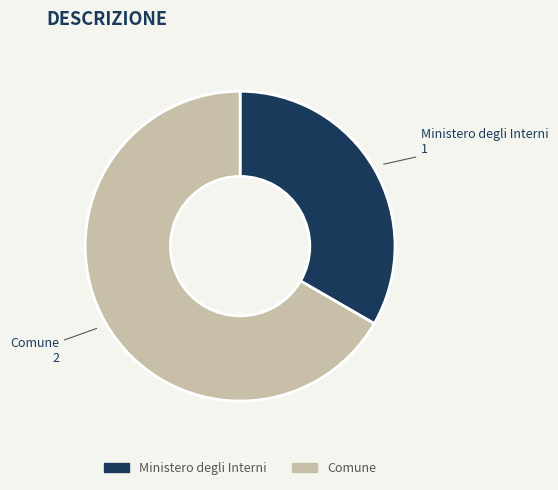

Between Ministero degli Interni and Comune, which is larger?

Comune